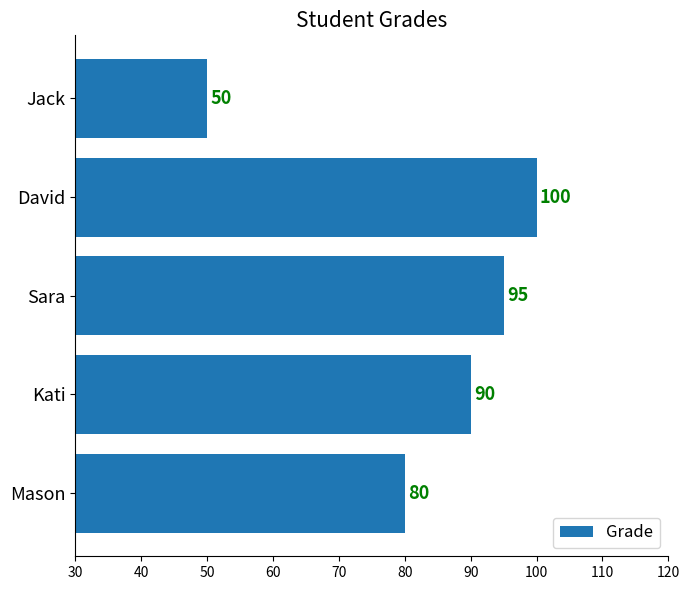

What is the change in value from Kati to Jack?

-40